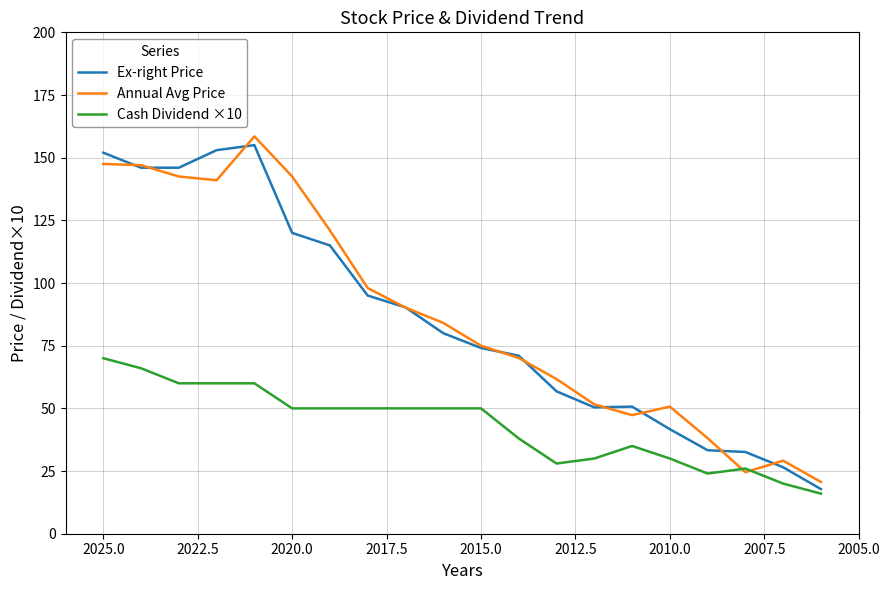

Is this an area chart (filled region under the line)?

No